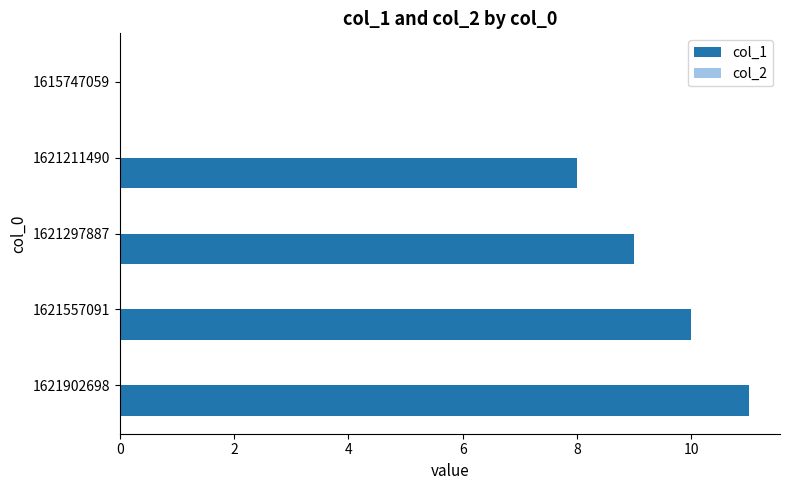

Read the value at 1621902698, to the nearest 5.

10